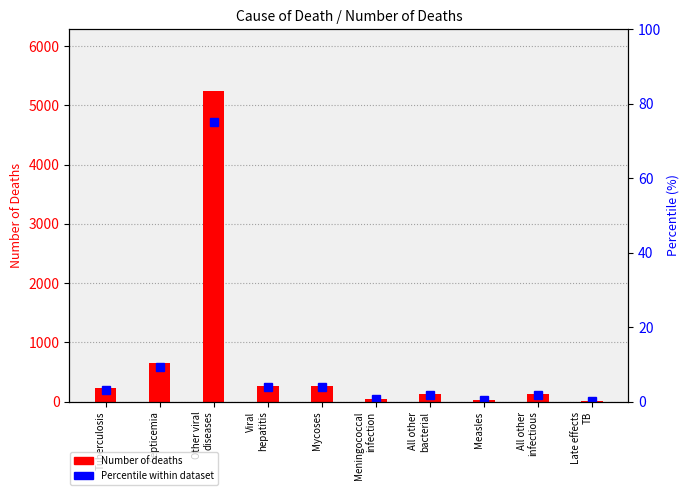

Which category has the lowest value in the Number of deaths series?

Late effects
TB